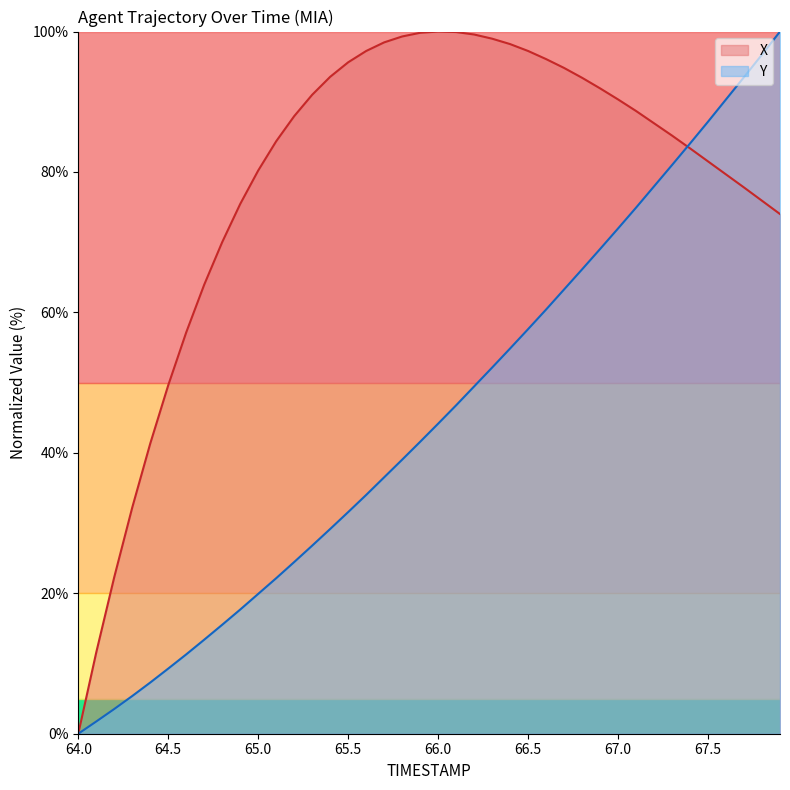

True or false: X has a value of 142.0 at 67.0.

False